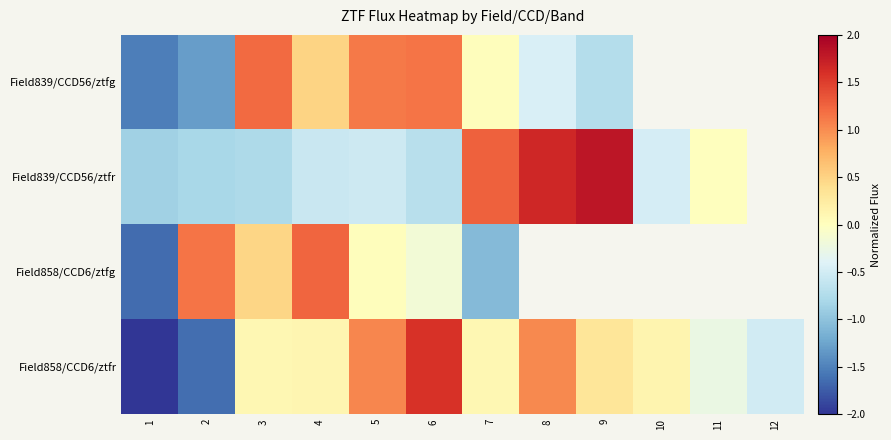

Is it true that Field839/CCD56/ztfr equals -1.3 at 2?

False